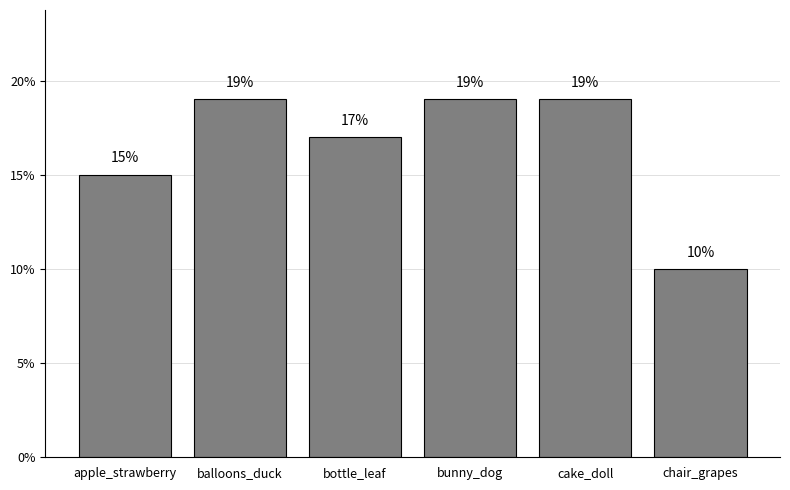

Count the values in the range 15 to 19.

5